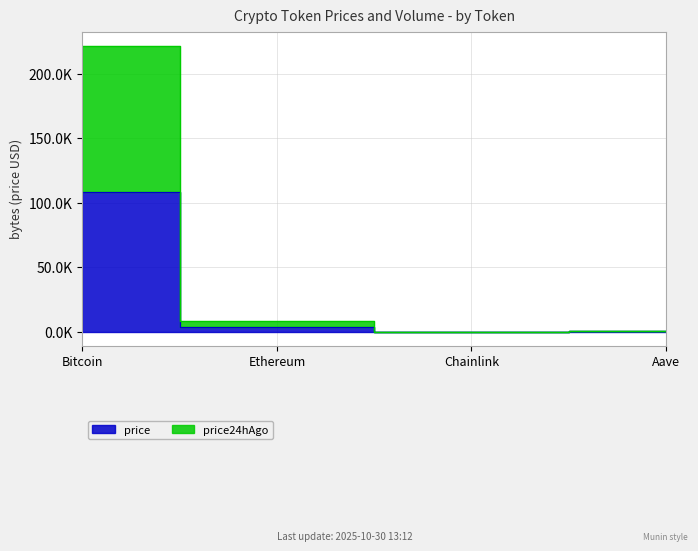

Reading left to right, what are all the values shown in this chart?

price: 108312.0	3811.7	17.4	219.0
price24hAgo: 221478.0	7831.4	35.5	449.9